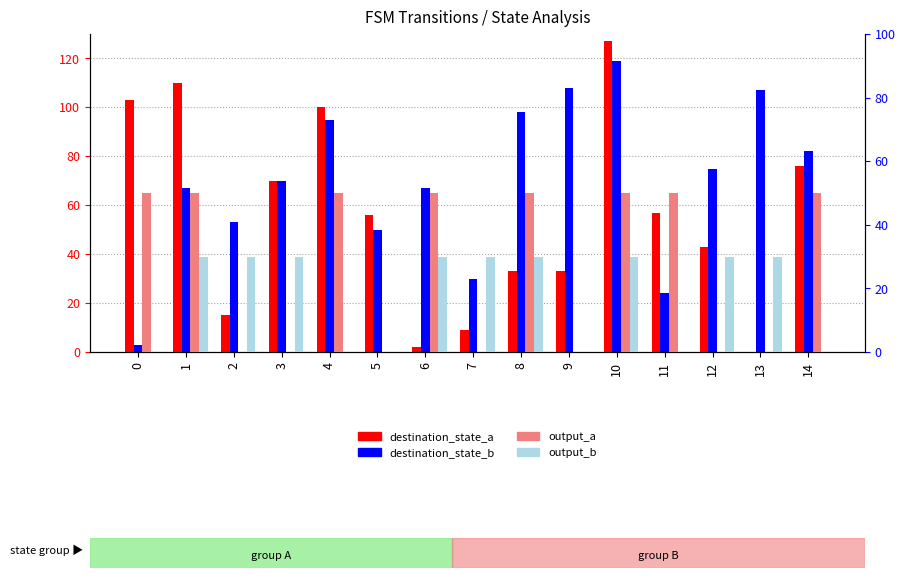

Does the chart contain any negative values?

No